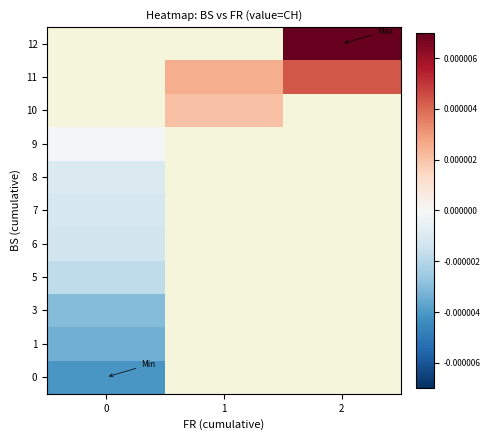

List the series in order of their overall mean, lowest first.

0, 1, 3, 5, 6, 7, 8, 9, 10, 11, 12